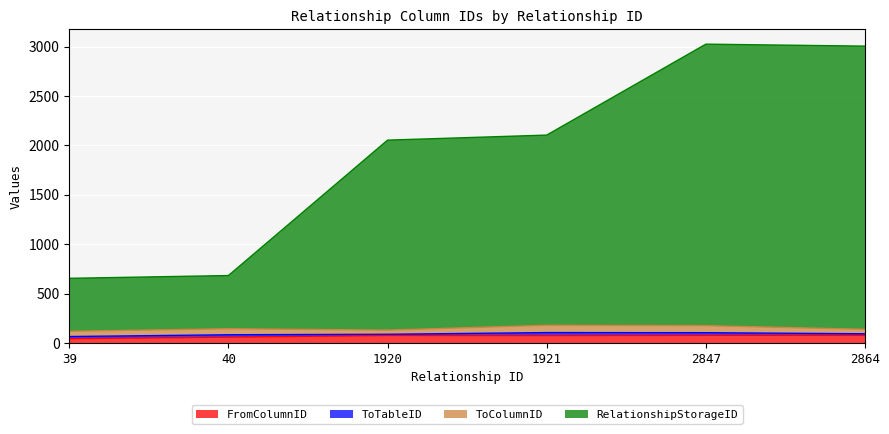

True or false: RelationshipStorageID and FromColumnID cross at least once.

False